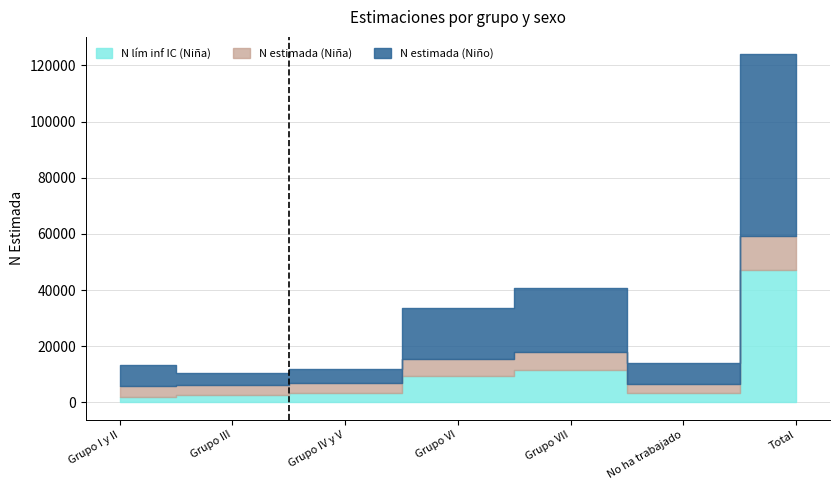

What is the label of the 1st point from the left?

Grupo I y II